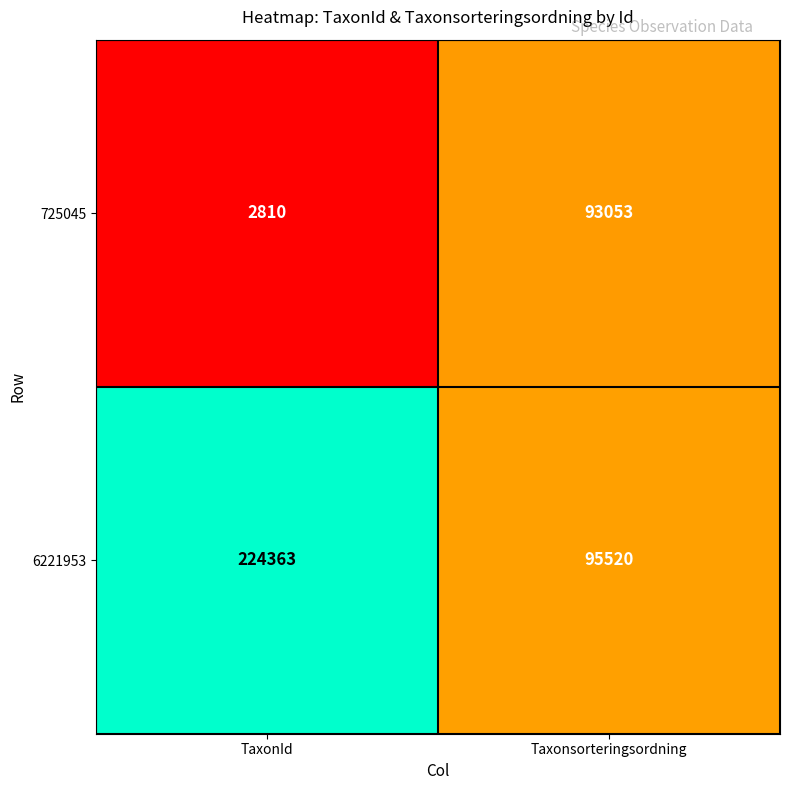

What is the difference between the maximum and minimum values in the 6221953 series?

128843